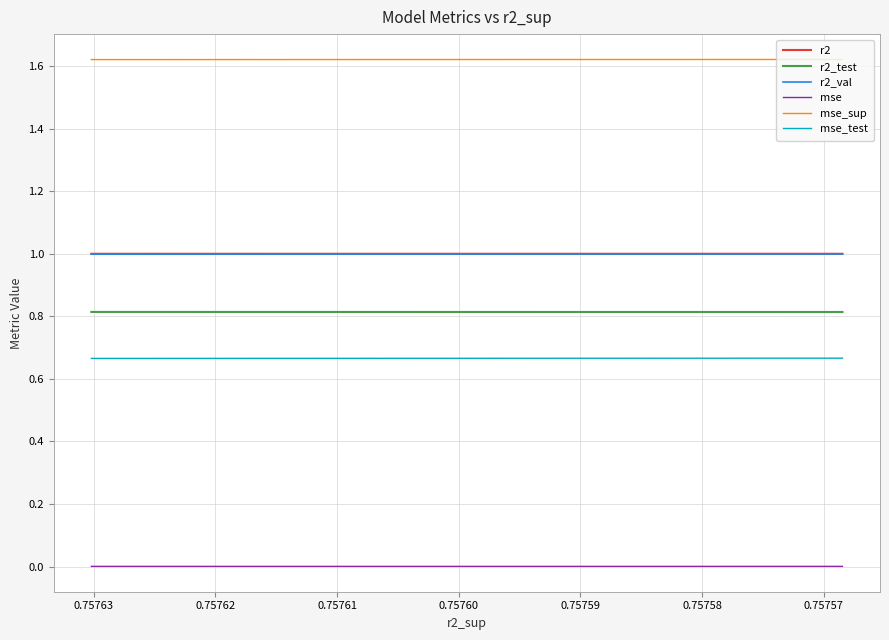

List the series in order of their peak value, lowest first.

mse, mse_test, r2_test, r2_val, r2, mse_sup